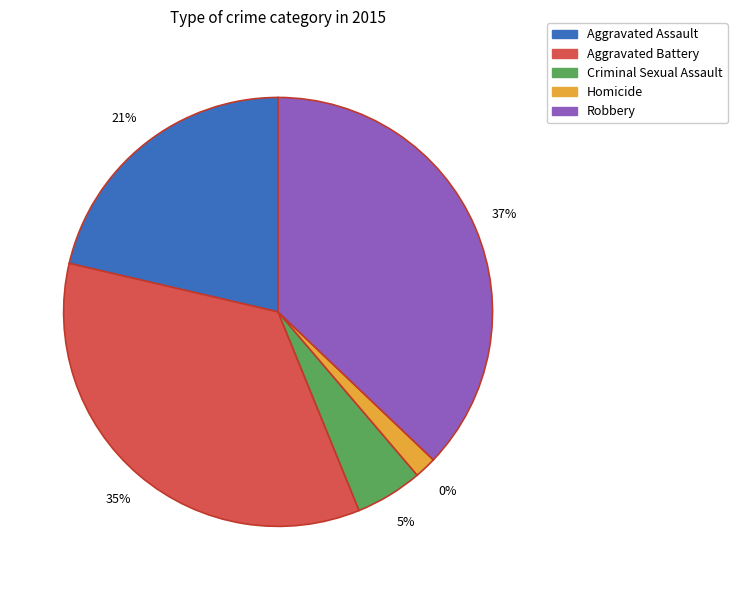

What is the smallest slice in the pie chart?

Homicide